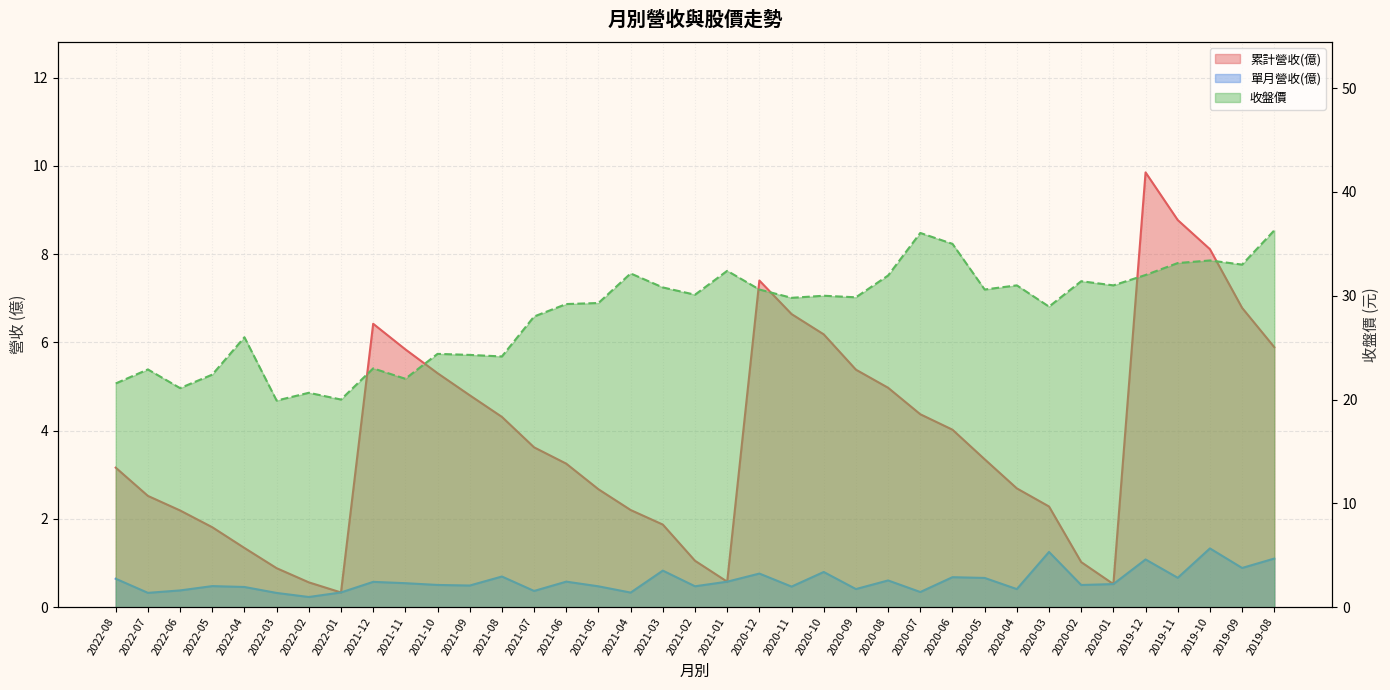

Is it true that 累計營收(億) equals 3.4 at 2022-07?

False